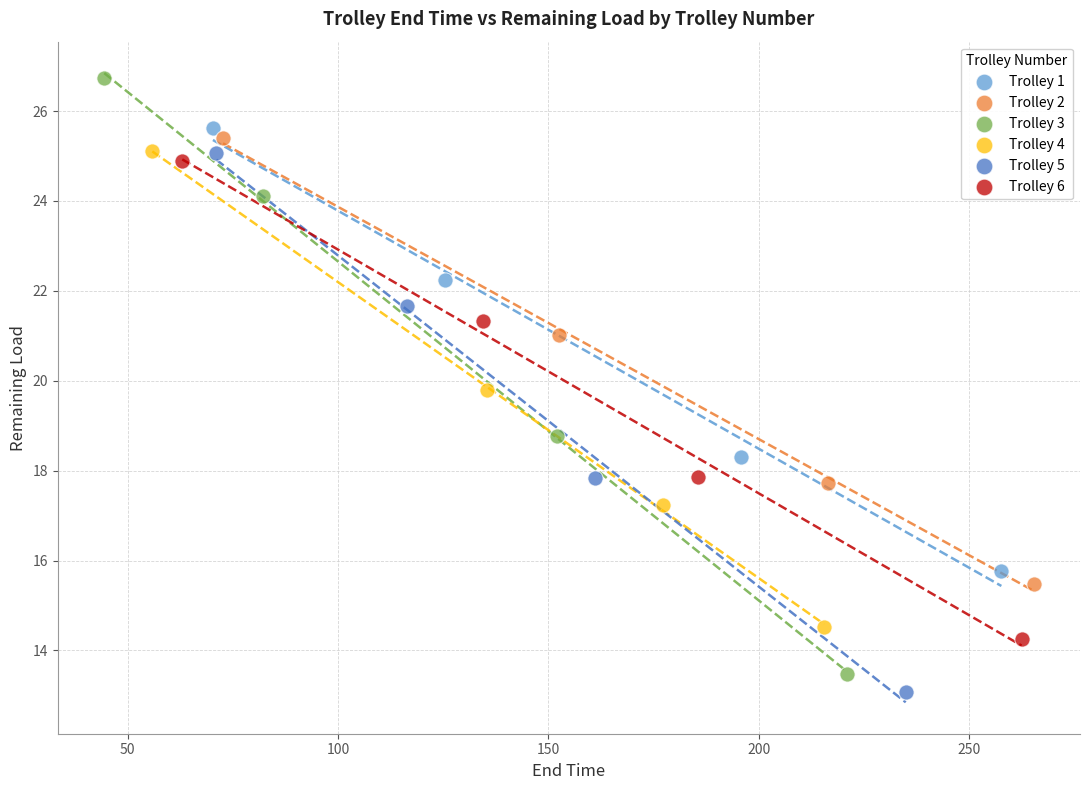

Which series contains the highest Y value?

Trolley 3